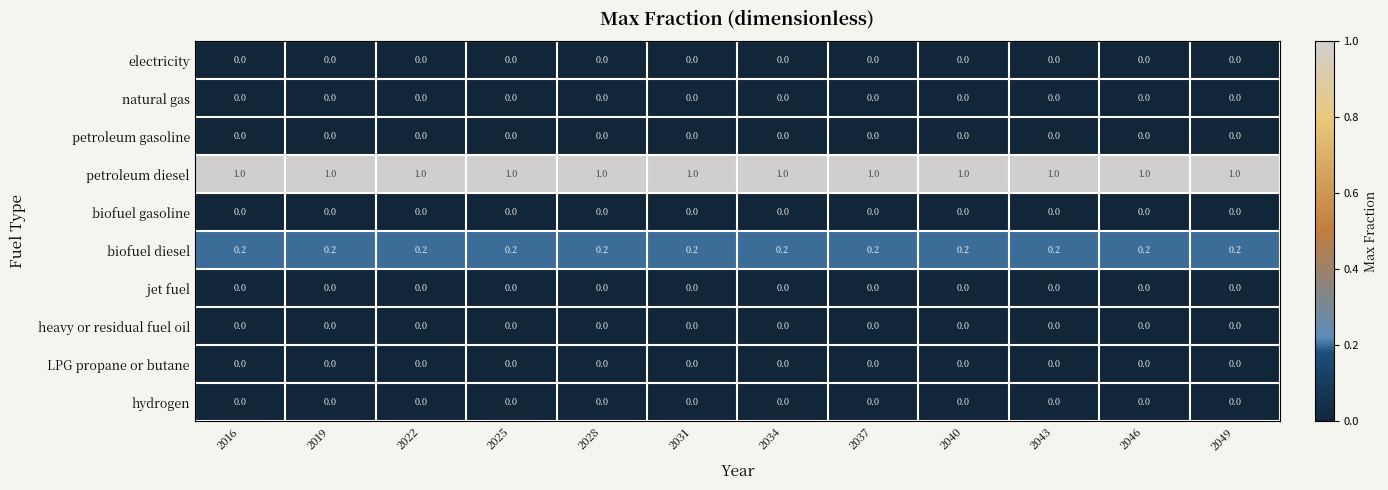

What is the spread (max minus min) of values at 2049?

1.0